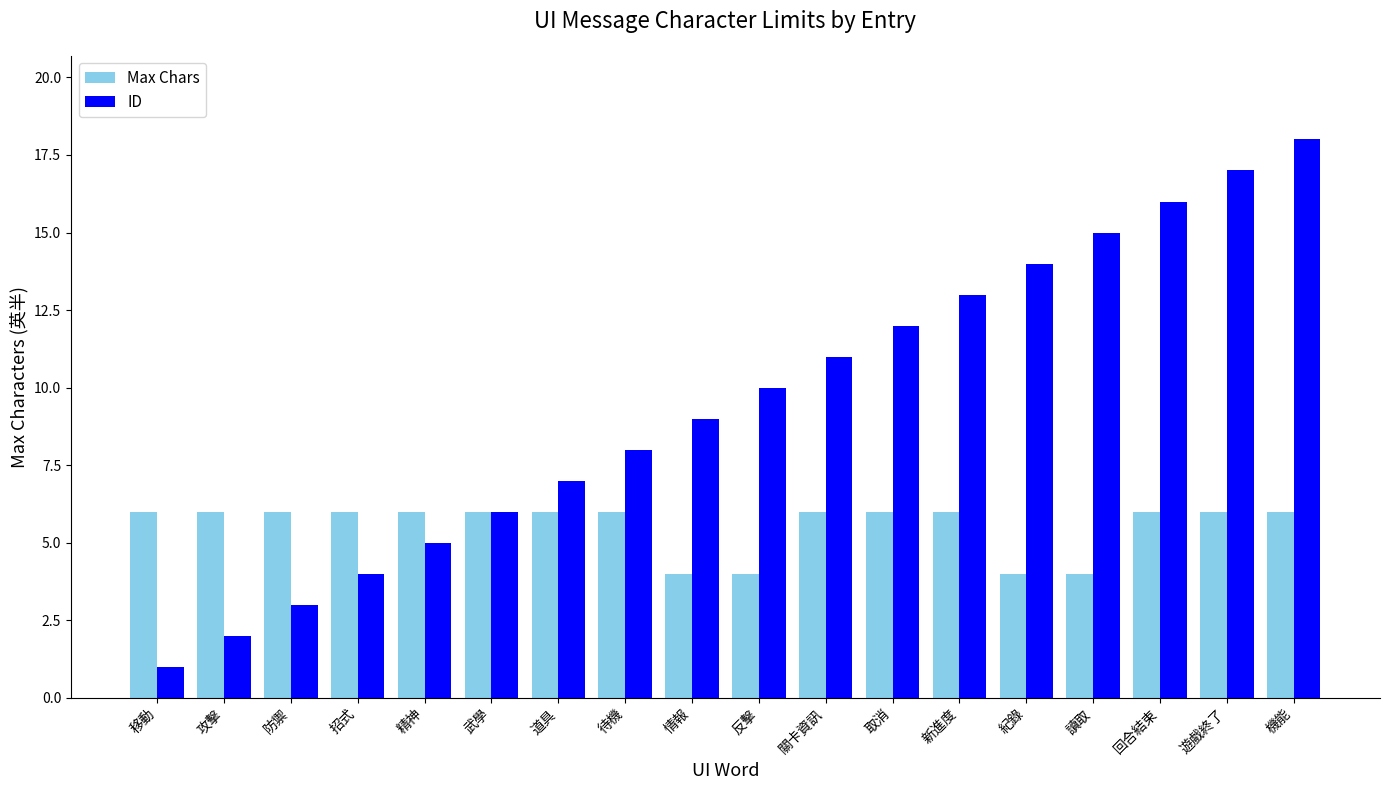

Reading right to left, list all the values displayed in this chart.

Max Chars: 6	6	6	4	4	6	6	6	4	4	6	6	6	6	6	6	6	6
ID: 18	17	16	15	14	13	12	11	10	9	8	7	6	5	4	3	2	1